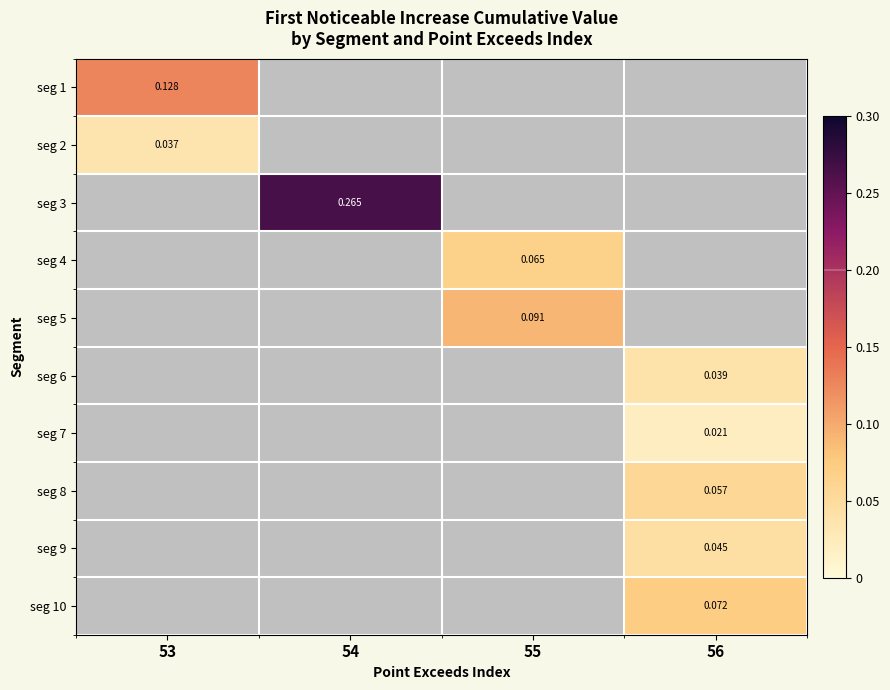

At how many categories does at least one series exceed 0?

4